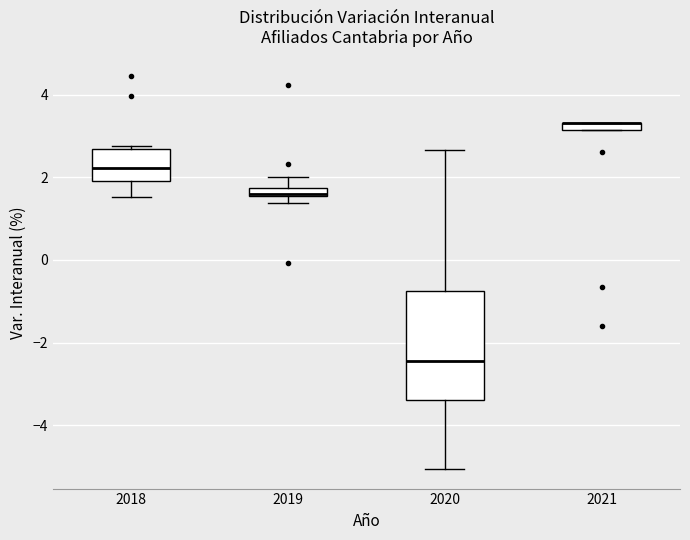

Comparing the boxes themselves (not the whiskers), which one is the tallest?

2020